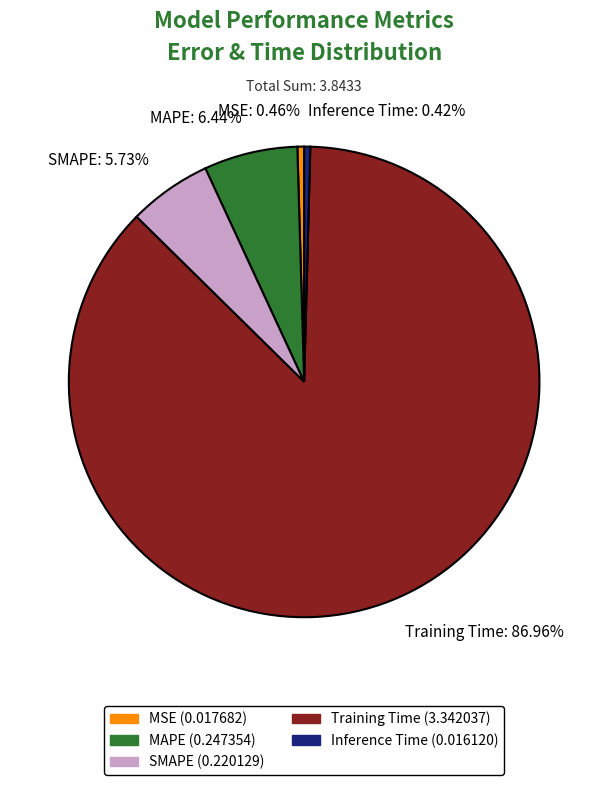

Is there any slice that represents more than half of the pie?

Yes